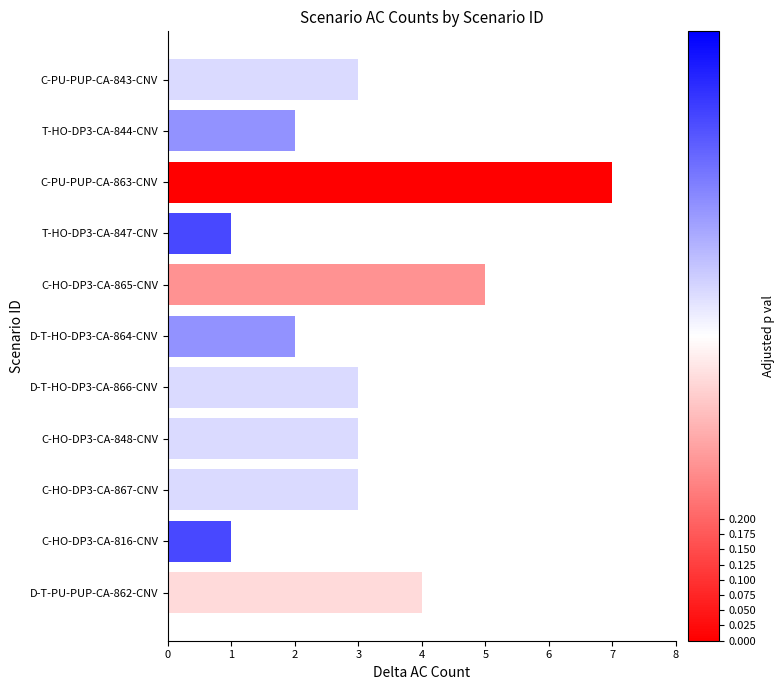

What is the sum of all values?

34